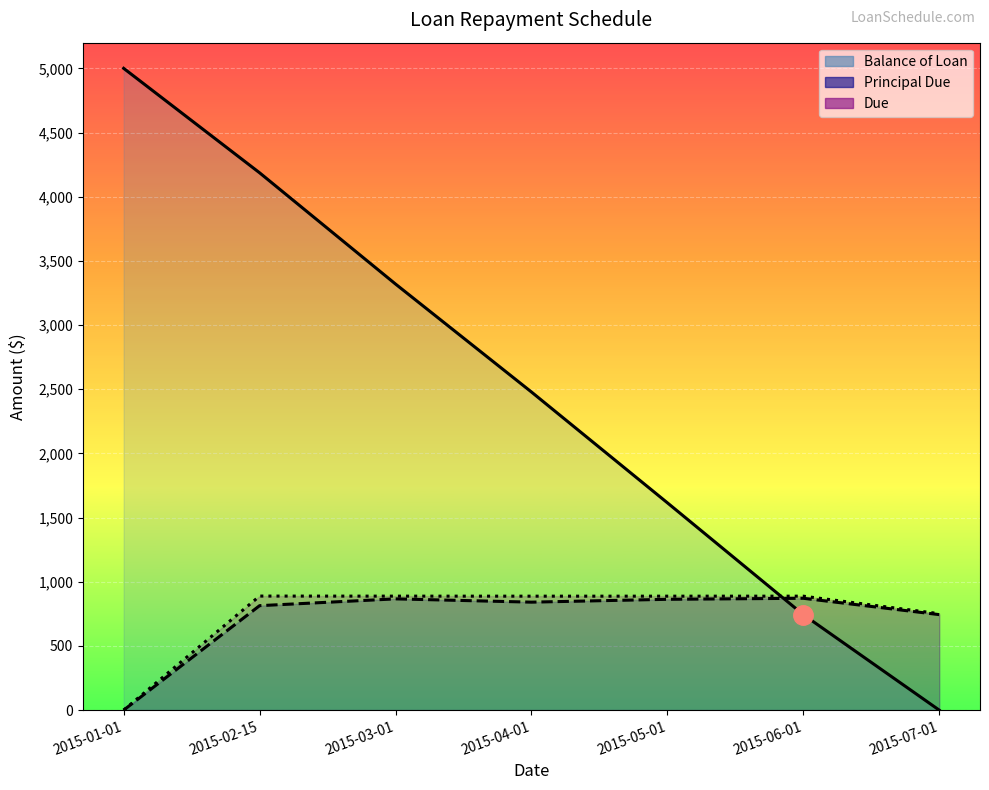

What is the difference between the Due values at 2015-01-01 and 2015-07-01?

751.3